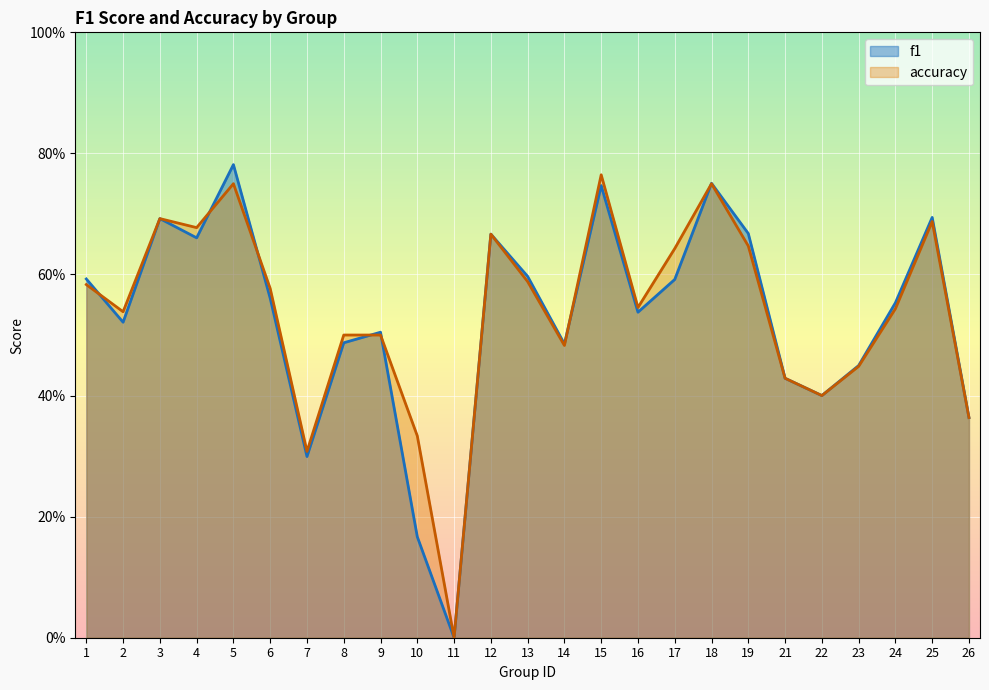

At which category does the chart reach its peak across all series?

5